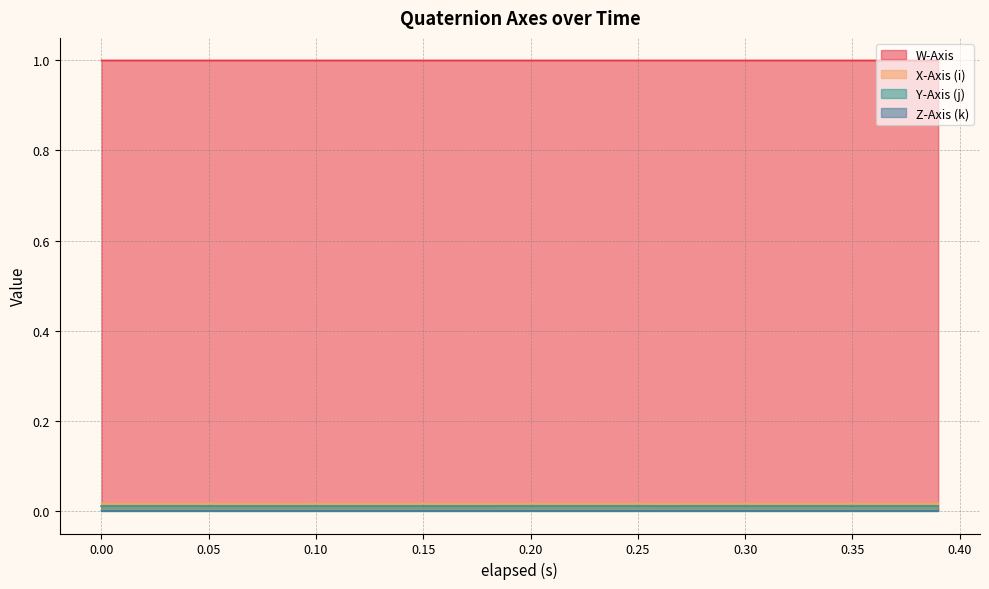

Which series changed the most between 0.001 and 0.299?

X-Axis (i)